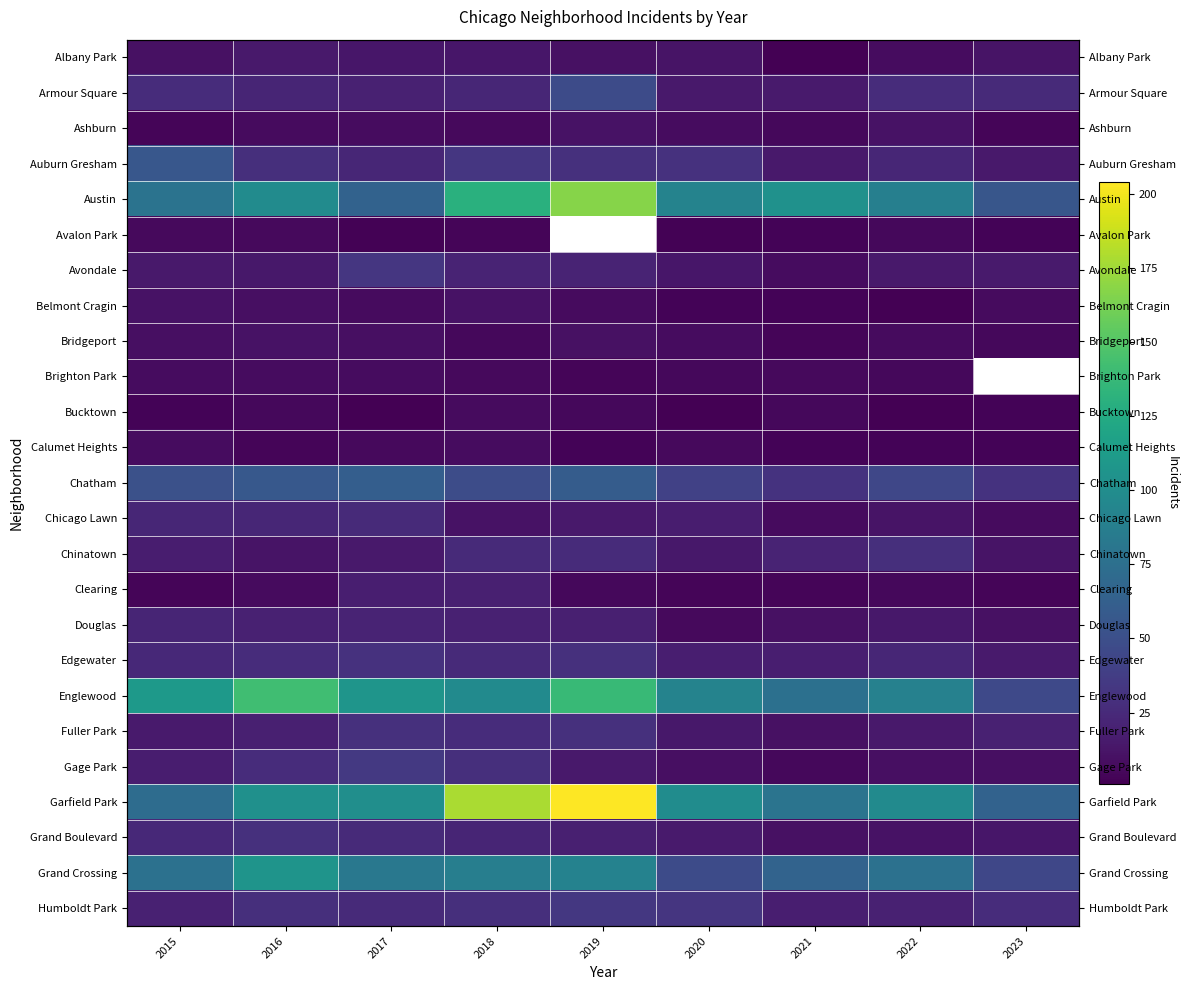

At which label does Chinatown first exceed 17?

2018